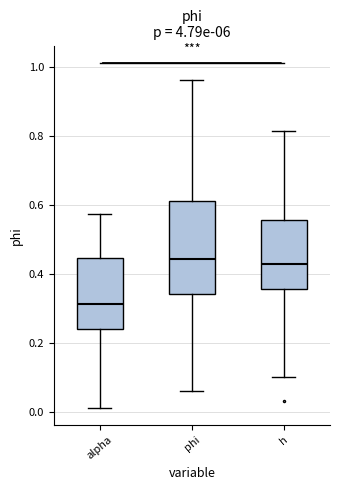

Which box's median line is the lowest?

alpha